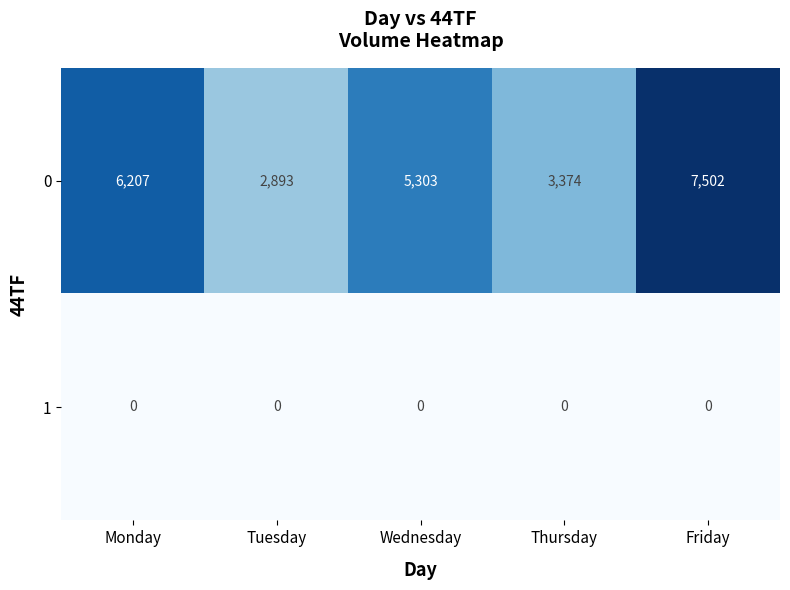

True or false: 1 has a value of 0 at Friday.

True